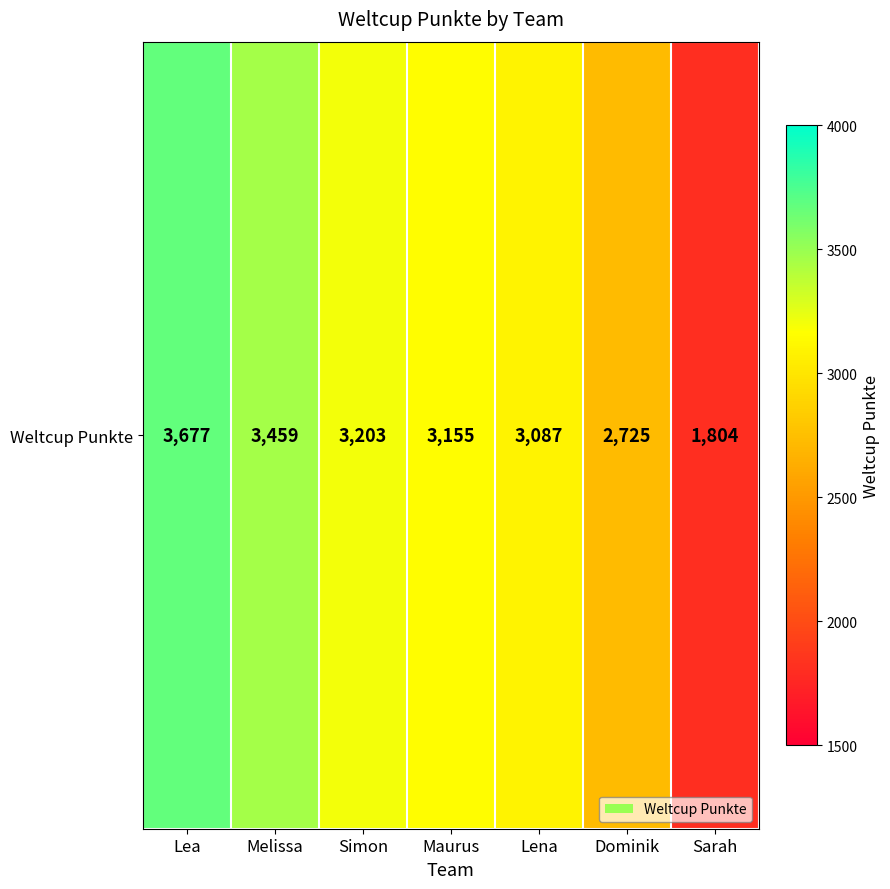

What is the sum of the values at Sarah and Lena?

4891